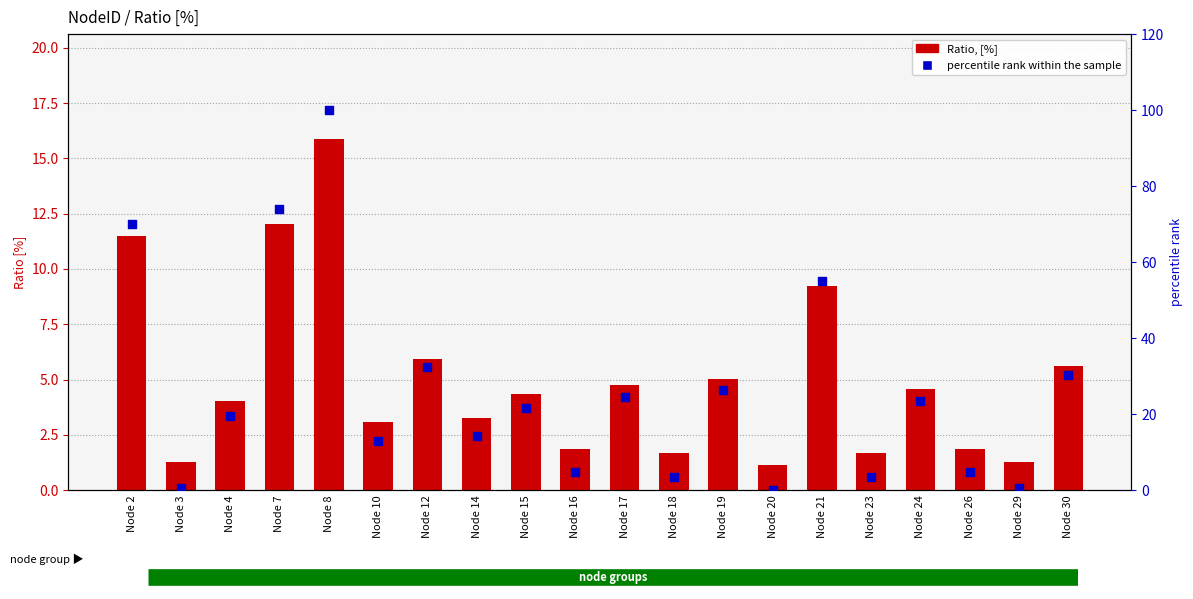

At how many categories does at least one series exceed 36?

4